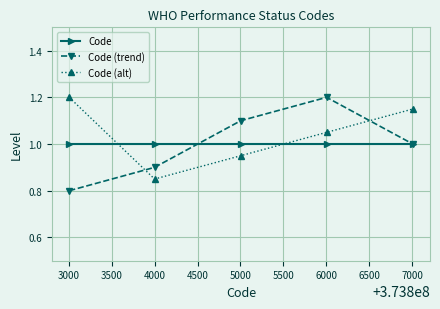

How many interior local peaks does the Code (trend) series have?

1